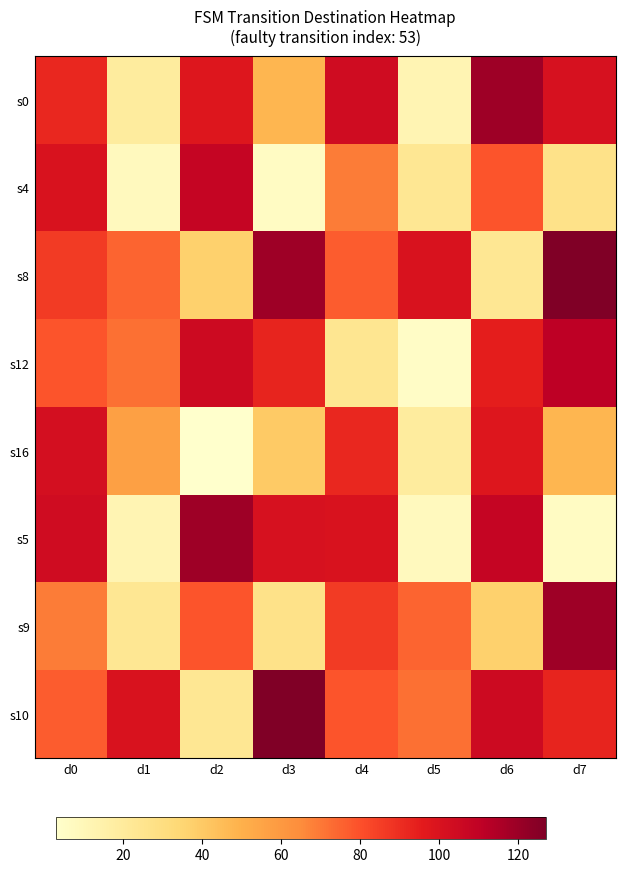

Reading left to right, extract all data points from this chart.

s0: d0=92	d1=19	d2=98	d3=48	d4=104	d5=12	d6=119	d7=101
s4: d0=100	d1=8	d2=108	d3=6	d4=69	d5=23	d6=79	d7=27
s8: d0=86	d1=75	d2=37	d3=119	d4=77	d5=100	d6=23	d7=127
s12: d0=79	d1=72	d2=105	d3=93	d4=24	d5=5	d6=95	d7=111
s16: d0=102	d1=57	d2=3	d3=40	d4=92	d5=19	d6=98	d7=48
s5: d0=104	d1=12	d2=119	d3=101	d4=100	d5=8	d6=108	d7=6
s9: d0=69	d1=23	d2=79	d3=27	d4=86	d5=75	d6=37	d7=119
s10: d0=77	d1=100	d2=23	d3=127	d4=79	d5=72	d6=105	d7=93